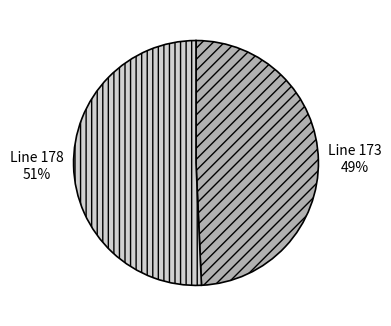

To the nearest percent, what is the average slice percentage?

50%